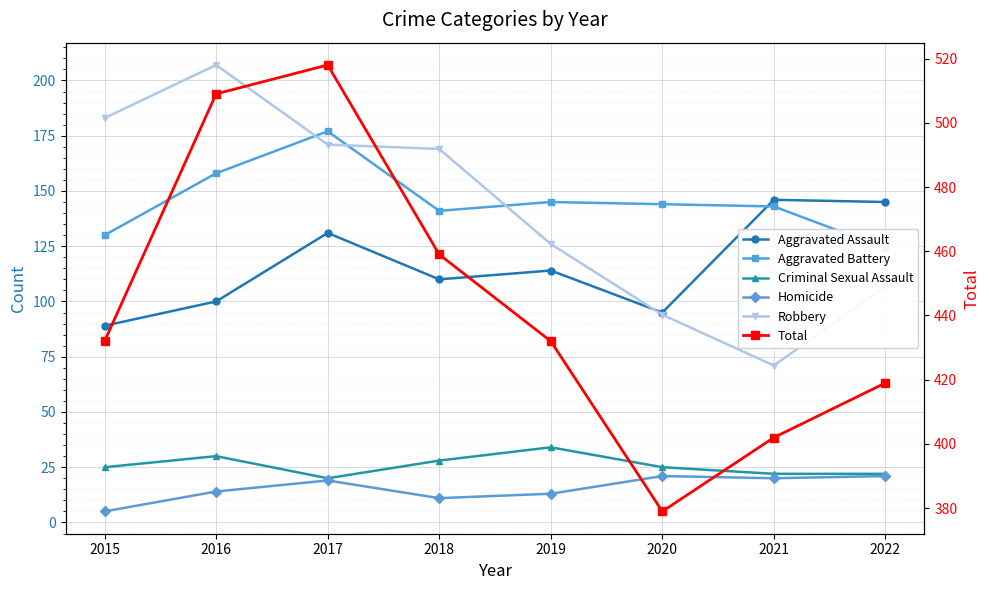

How many interior local peaks does the Total series have?

1